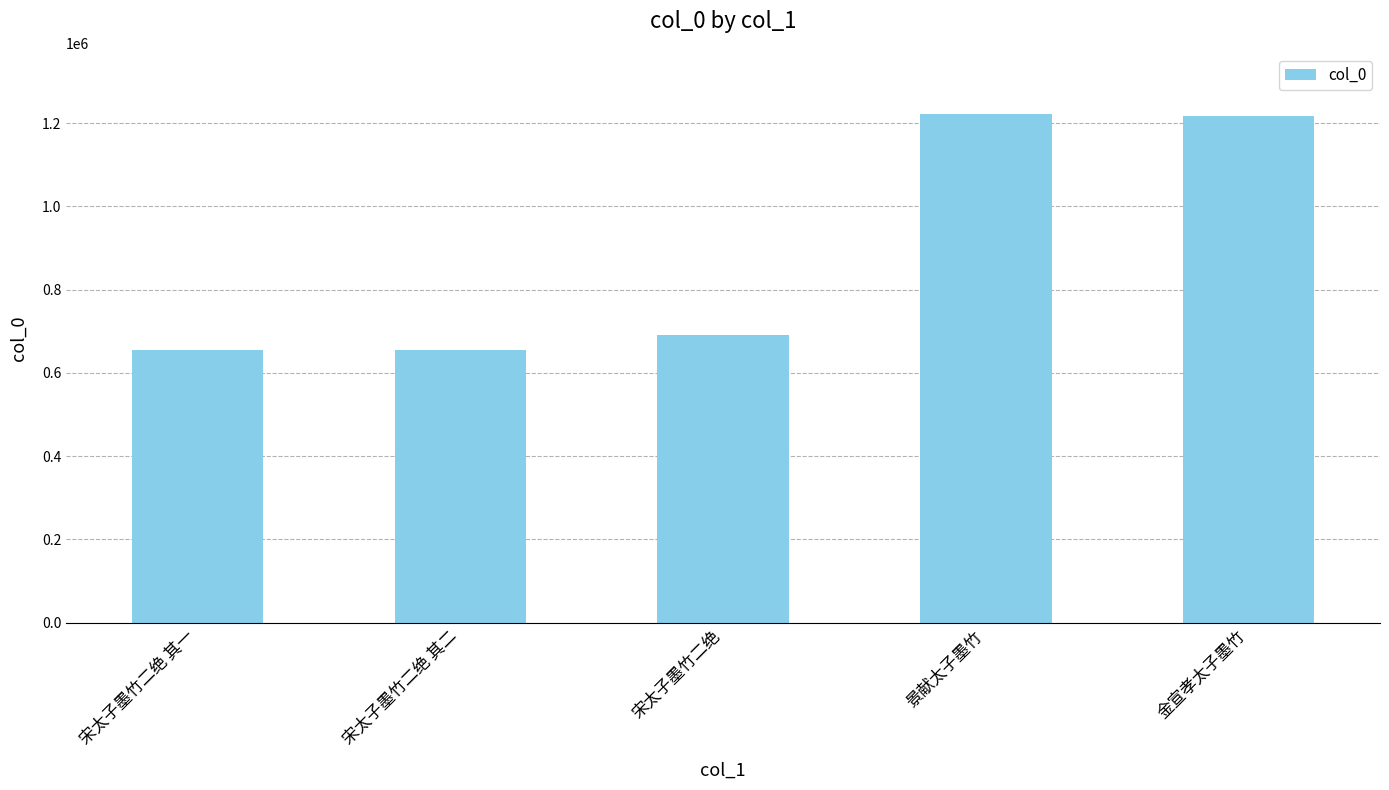

True or false: the data shows 945300 at 宋太子墨竹二绝.

False